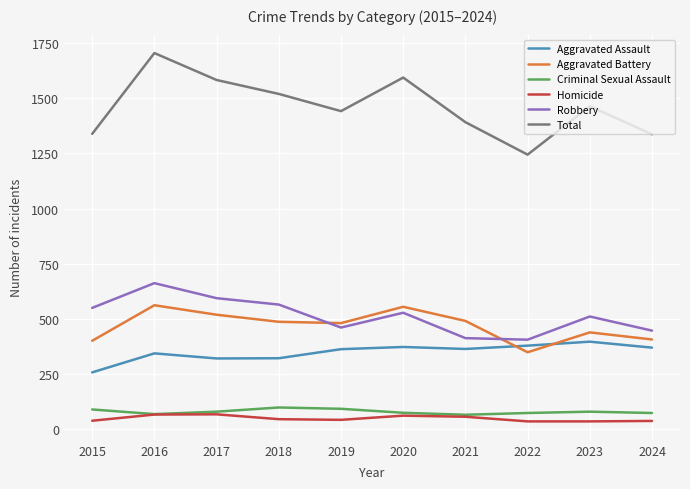

True or false: Robbery and Homicide intersect in this chart.

False